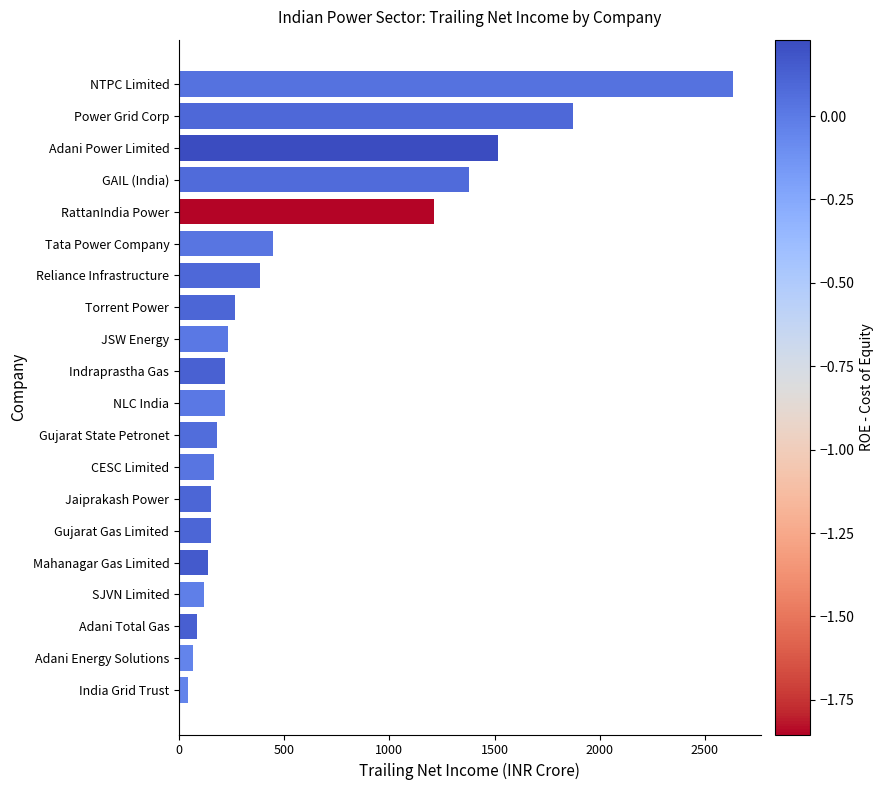

What is the approximate value at Tata Power Company?

447.1